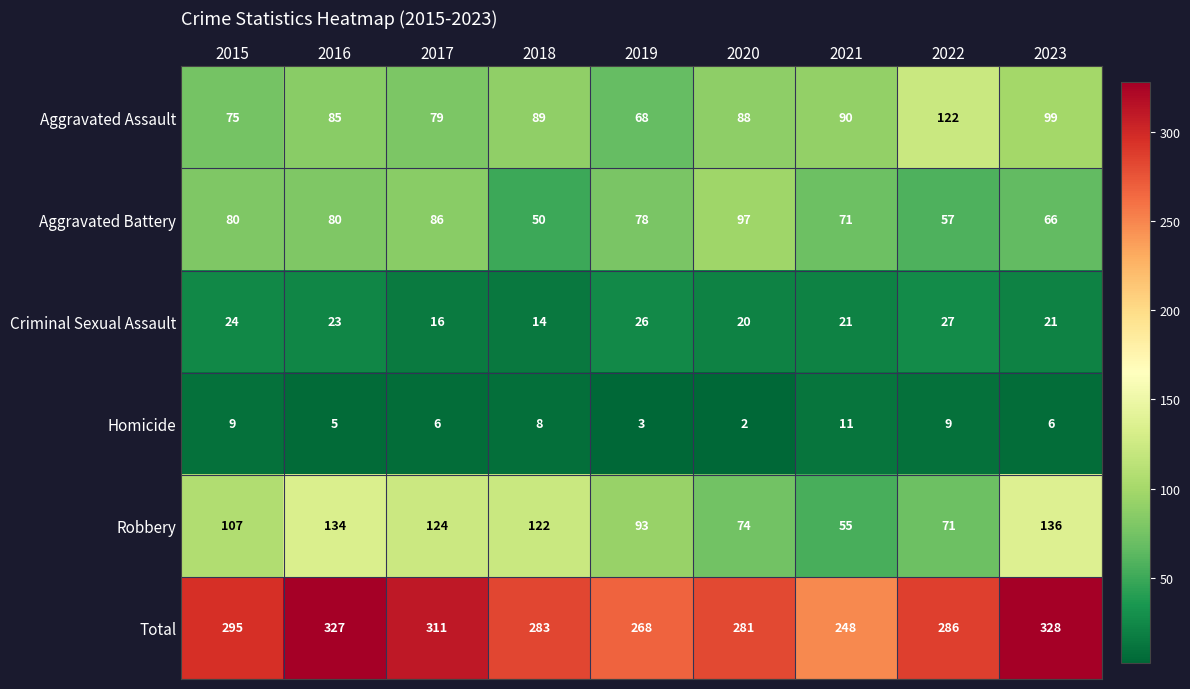

Read the Criminal Sexual Assault value at 2016.

23